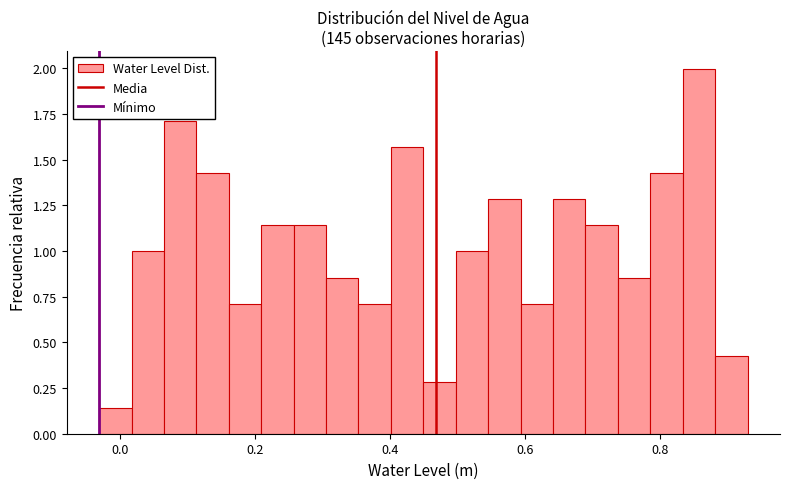

Around what value on the x-axis is the tallest bar? Give the approximate position of its centre, as read against the axis.

0.86